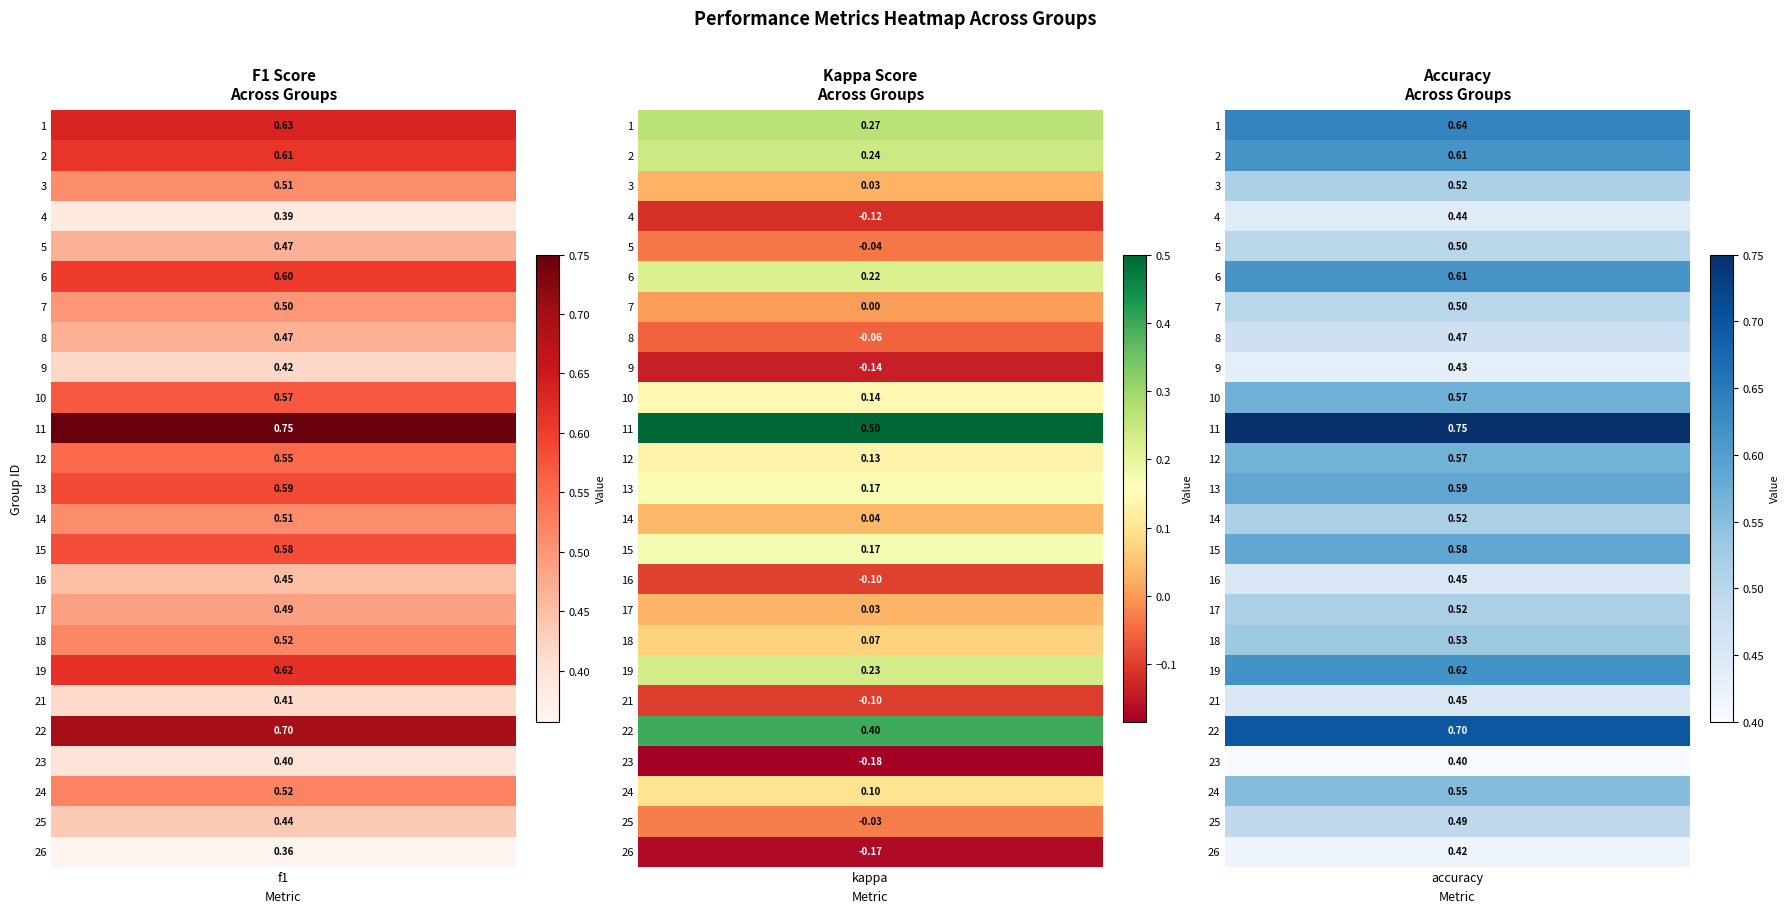

How many values in 2 are above zero?

16